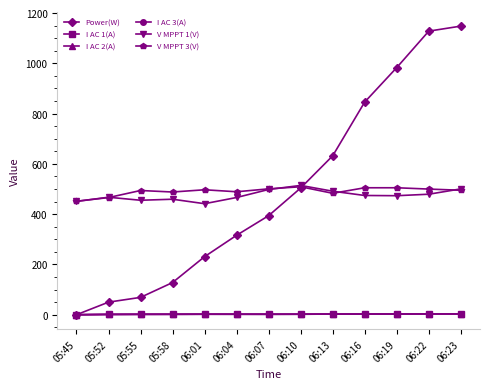

How many interior local valleys does the V MPPT 1(V) series have?

3